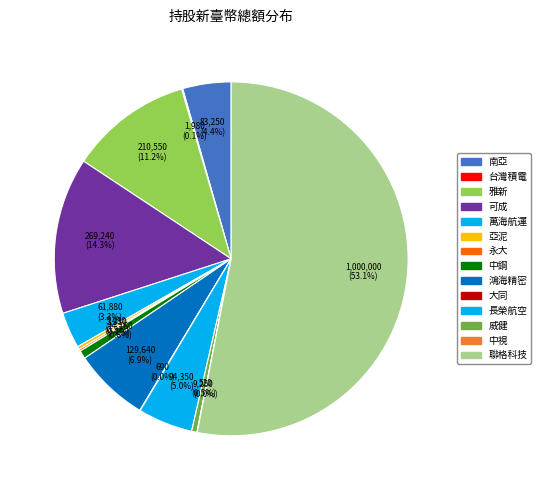

To the nearest percent, what portion does 聯格科技 represent?

53%